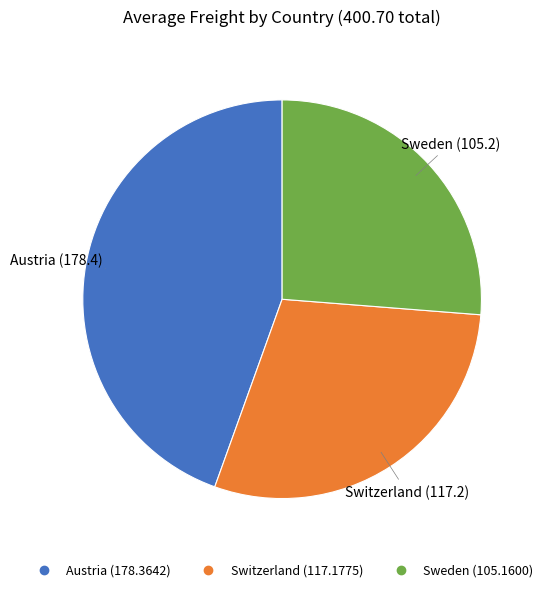

True or false: Switzerland accounts for 23% of the total.

False